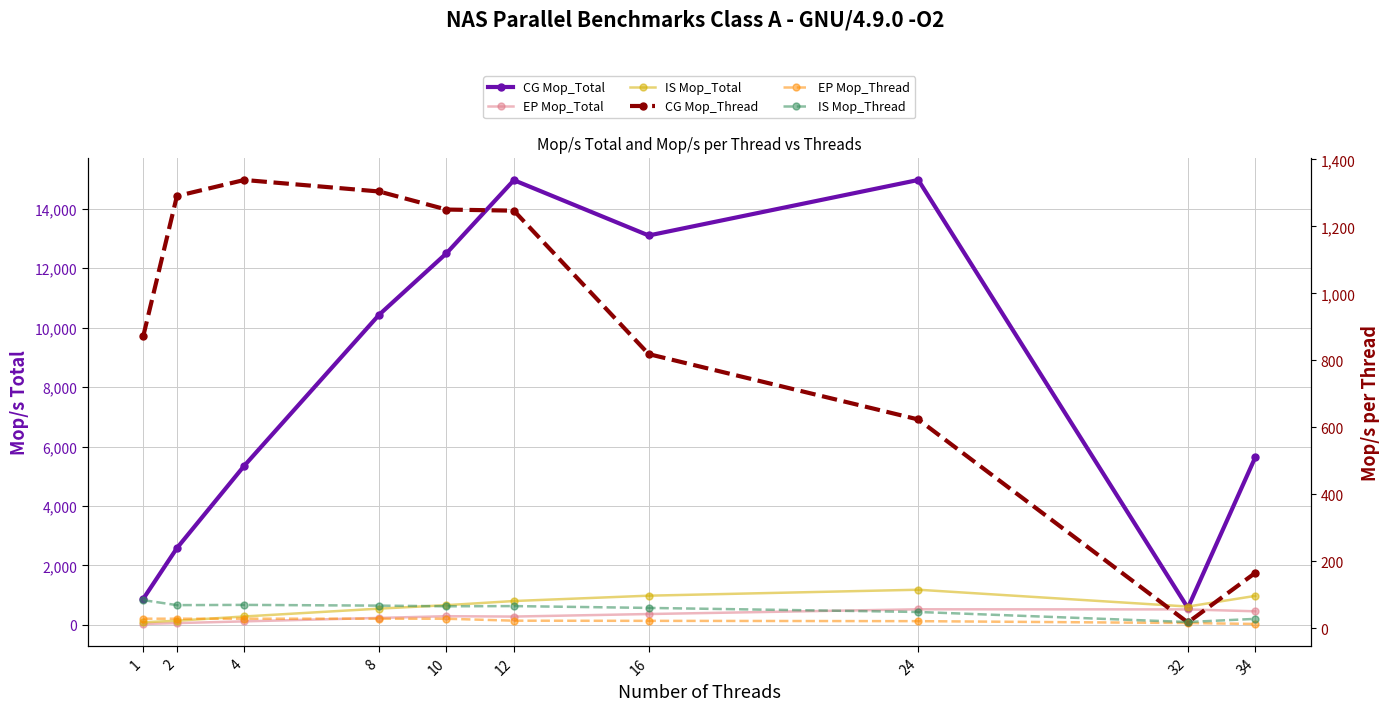

What value does the EP Mop_Thread series have at 24?

21.8